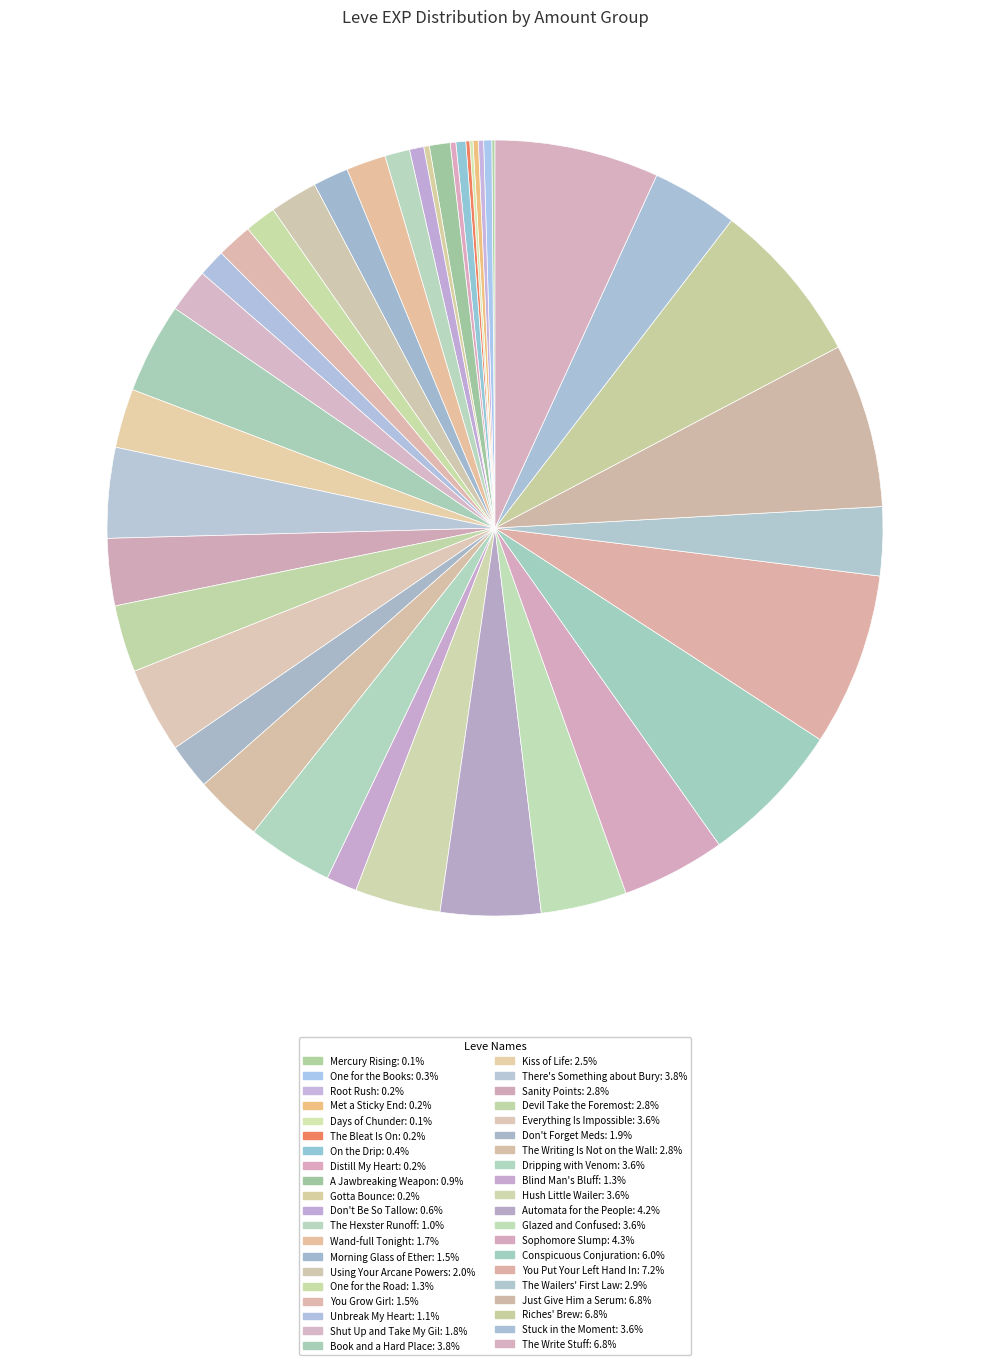

How many slices are in this pie chart?

40